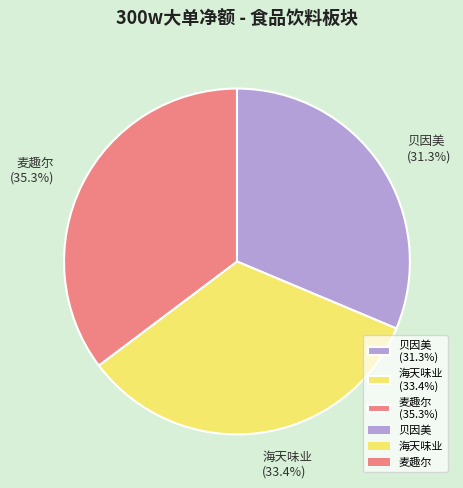

Between 海天味业 (33.4%) and 麦趣尔 (35.3%), which is larger?

麦趣尔 (35.3%)